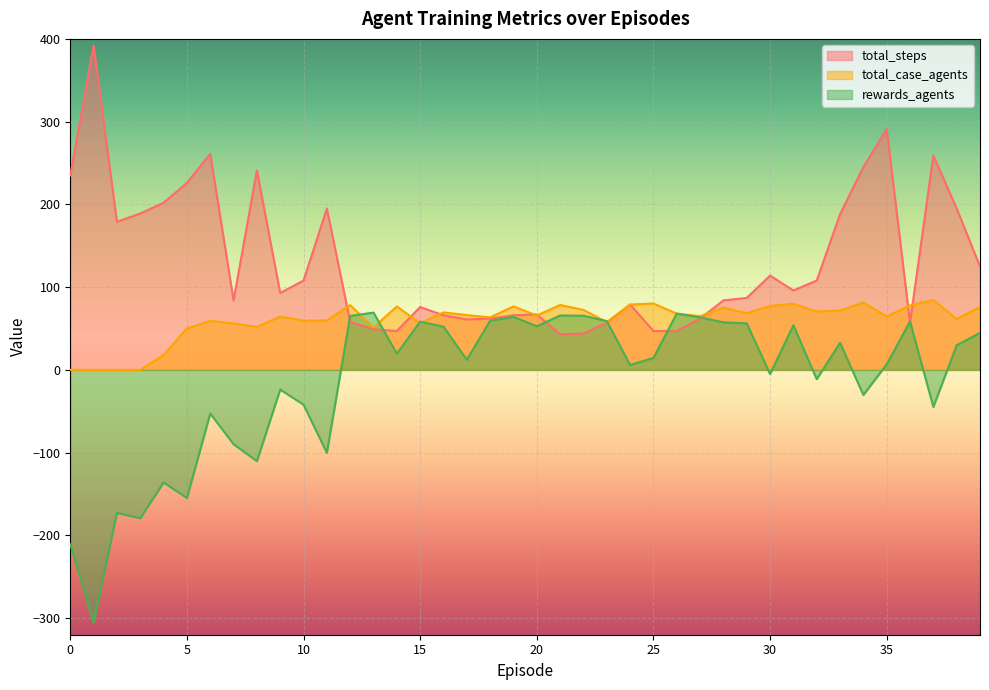

What are all the series names shown in the legend?

total_steps, total_case_agents, rewards_agents